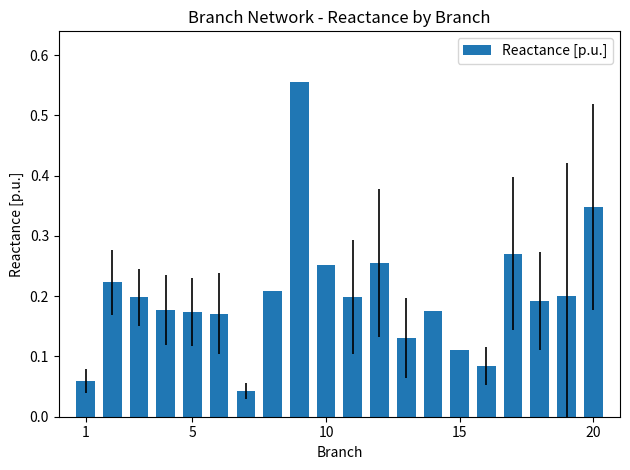

What is the difference between the maximum and minimum values?

0.5